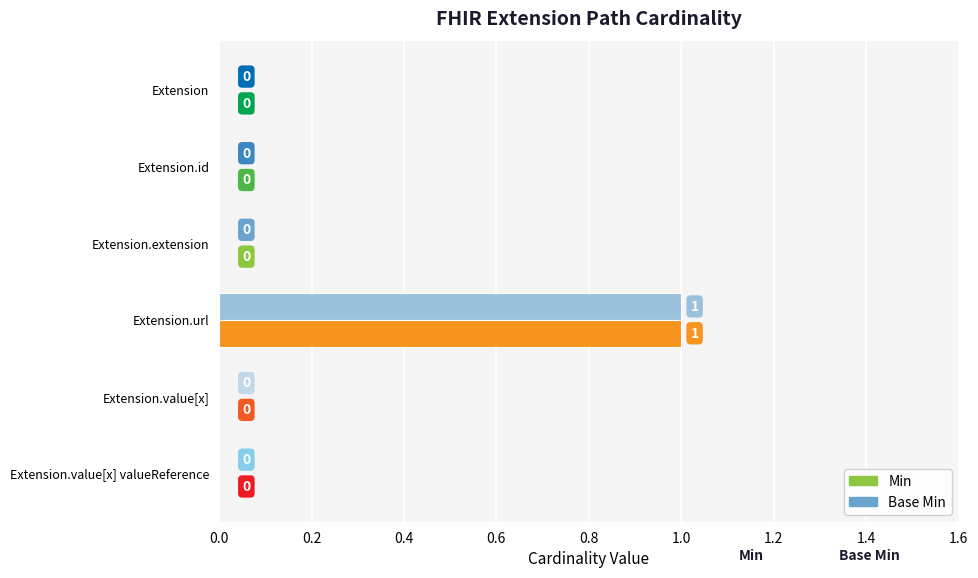

Is the value of Min at Extension greater than the value of Base Min at Extension.url?

No